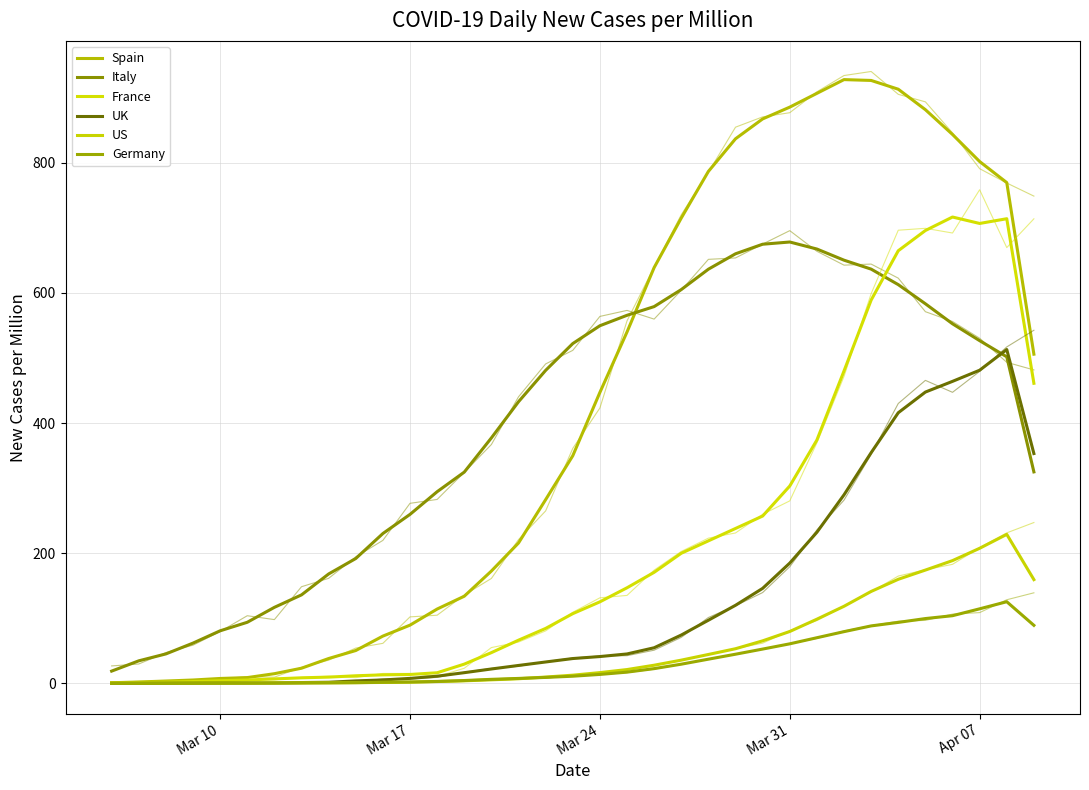

Reading right to left, what are all the values shown in this chart?

Spain: 506.0	769.6	802.0	843.6	881.7	913.1	926.6	927.9	906.8	885.6	867.5	837.0	786.8	715.1	639.0	540.0	447.2	349.8	282.4	215.8	172.7	134.0	114.3	89.6	72.7	50.6	38.3	23.4	15.0	9.0	7.6	5.3	3.7	2.2	1.1
Italy: 325.1	501.9	526.7	552.7	583.4	612.8	636.7	650.4	667.5	678.3	674.9	660.2	636.6	605.2	579.1	565.7	549.7	522.3	481.1	432.9	377.3	324.7	294.6	259.8	230.4	192.0	168.2	136.1	116.9	94.0	80.9	62.0	45.4	34.7	18.9
France: 461.2	714.1	706.8	716.7	696.0	664.9	589.1	480.2	374.0	303.4	257.2	238.1	219.1	200.1	170.7	147.0	125.4	107.2	84.5	66.5	47.3	29.7	16.4	13.8	13.2	11.8	9.7	8.6	7.0	5.3	4.1	2.9	1.9	1.5	0.8
UK: 353.3	513.1	481.3	464.2	447.8	416.0	354.6	289.8	232.3	185.0	146.1	120.1	97.1	74.4	54.8	45.3	41.3	38.3	33.0	27.6	22.2	16.5	11.2	7.7	5.4	3.9	1.8	1.4	0.8	0.8	0.7	0.6	0.4	0.3	0.2
US: 159.5	229.1	207.7	188.7	174.2	160.0	141.4	118.6	98.7	79.8	65.5	53.3	44.5	35.8	28.0	21.3	16.6	12.7	9.8	7.2	5.6	4.0	2.9	1.9	1.5	1.2	0.9	0.8	0.7	0.6	0.5	0.4	0.4	0.4	0.2
Germany: 89.3	125.6	114.7	104.1	99.7	93.8	88.4	79.6	70.2	60.9	52.8	44.9	37.3	29.6	22.7	17.4	13.8	11.1	9.3	7.7	6.3	4.5	3.1	2.2	1.8	1.2	0.9	0.7	0.5	0.3	0.3	0.2	0.1	0.0	0.0